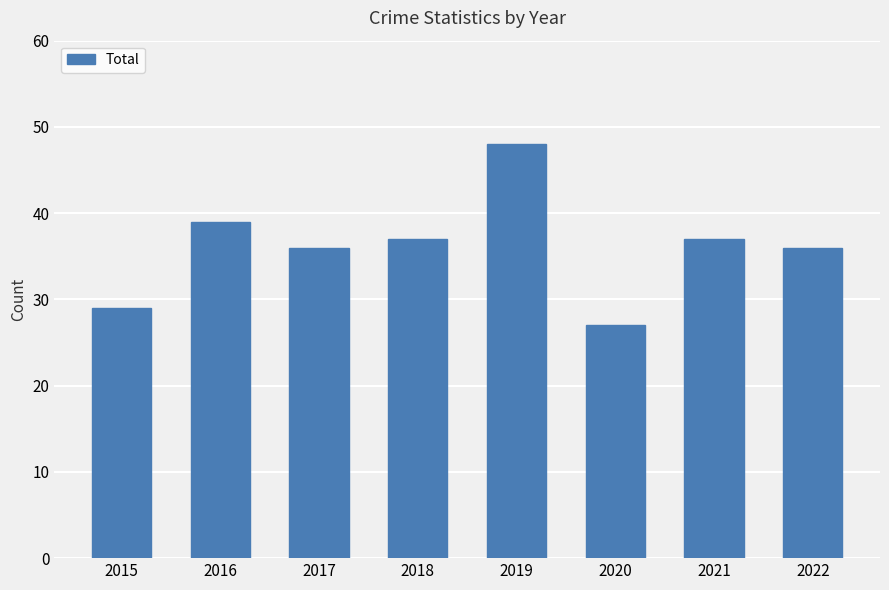

Are the bars grouped side by side (vs. stacked)?

No